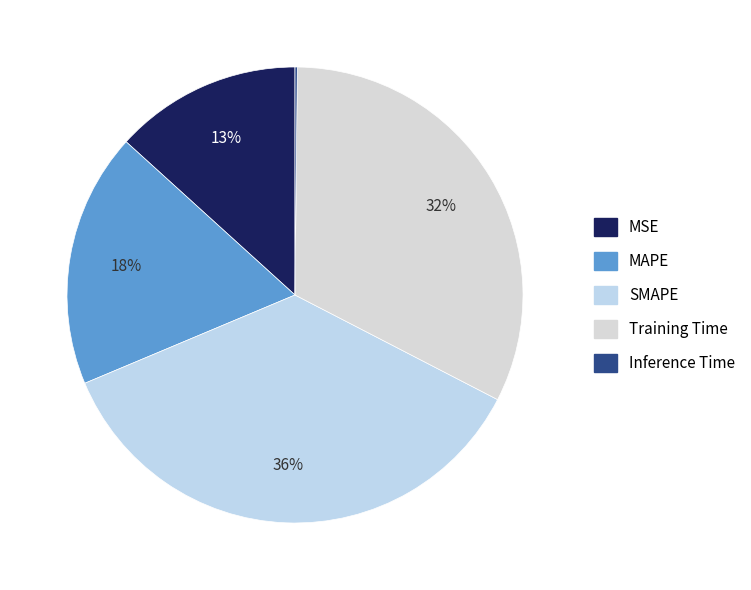

What percentage is the SMAPE slice, to the nearest percent?

36%